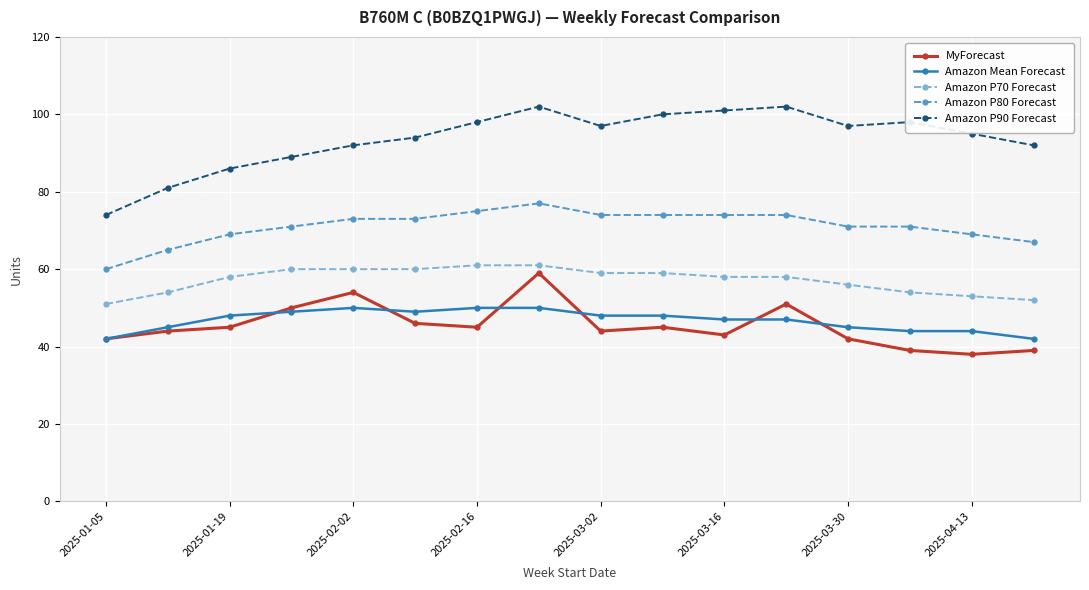

True or false: Amazon P70 Forecast and Amazon P90 Forecast intersect in this chart.

False